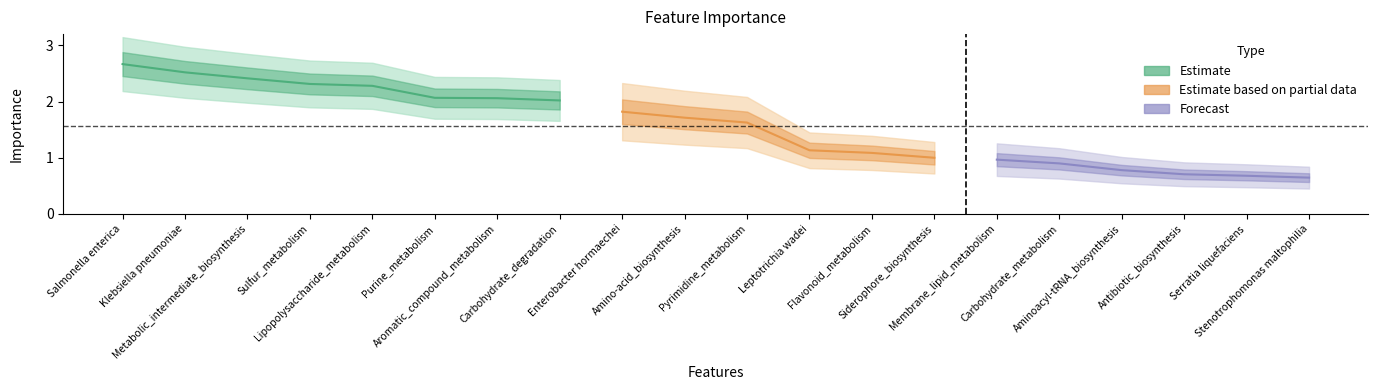

Between Metabolic_intermediate_biosynthesis and Stenotrophomonas maltophilia, which is larger?

Metabolic_intermediate_biosynthesis